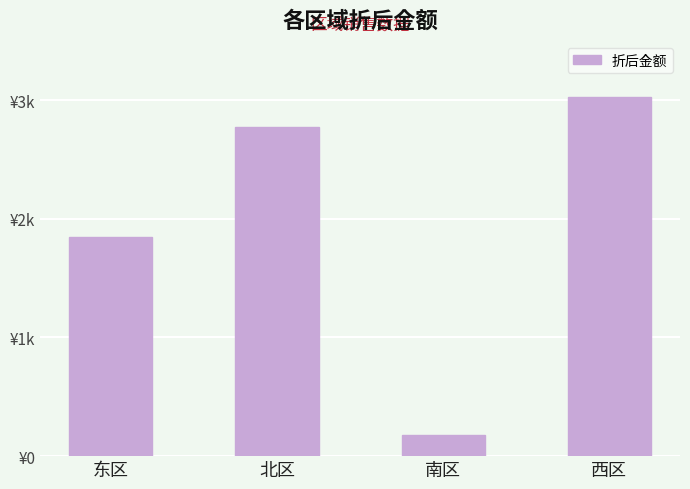

What is the ratio of the value at 南区 to the value at 北区?

0.1